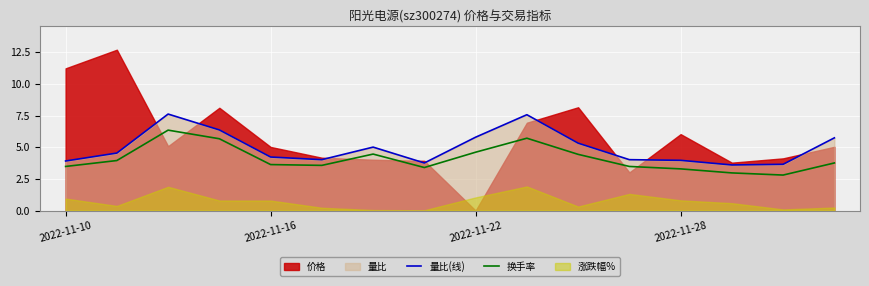

What is the highest value of the 量比(线) series?

7.6